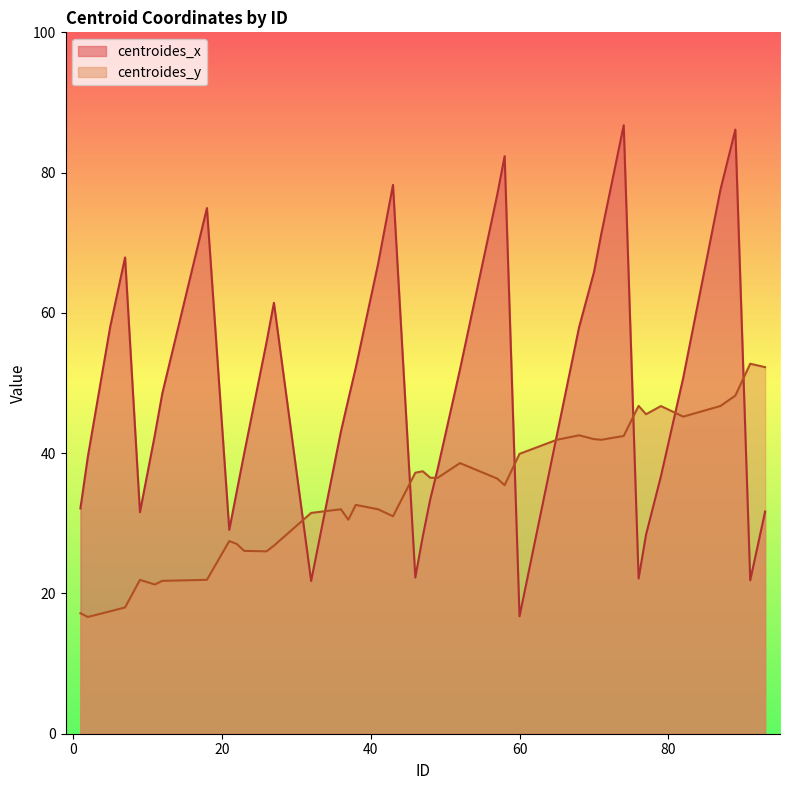

What are all the series names shown in the legend?

centroides_x, centroides_y